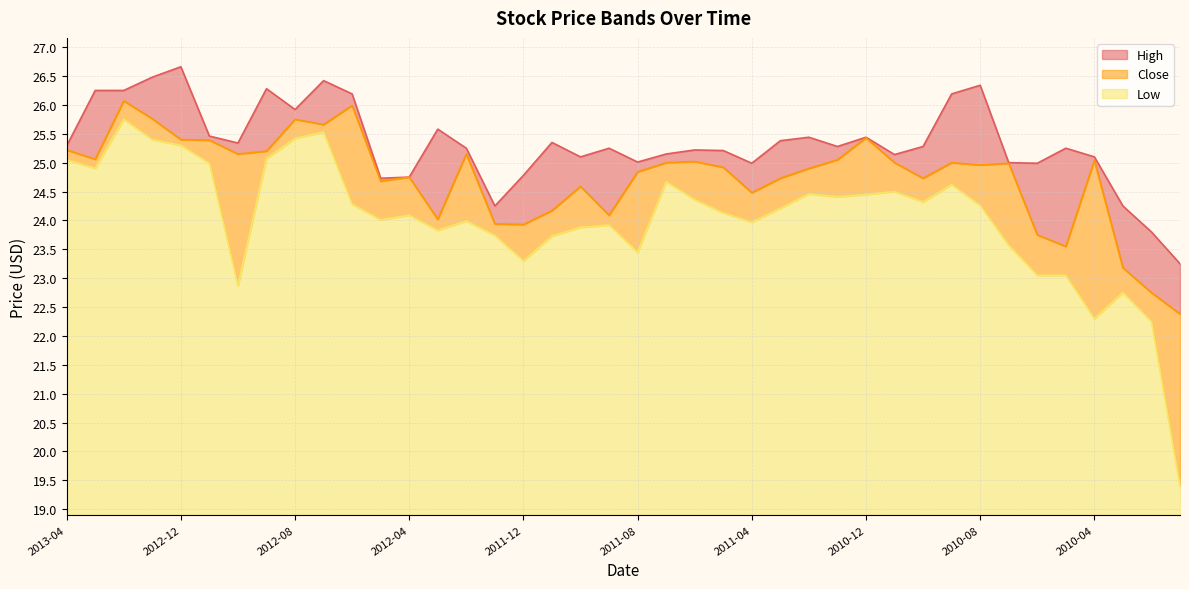

What is the minimum value shown in the chart?

19.4